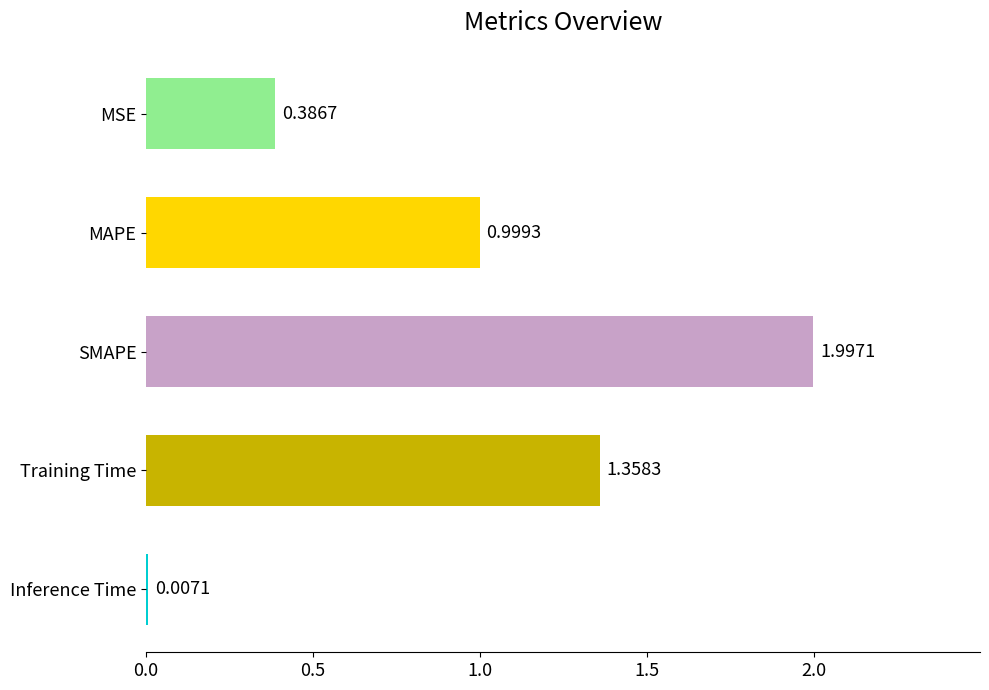

What is the sum of all values?

4.7